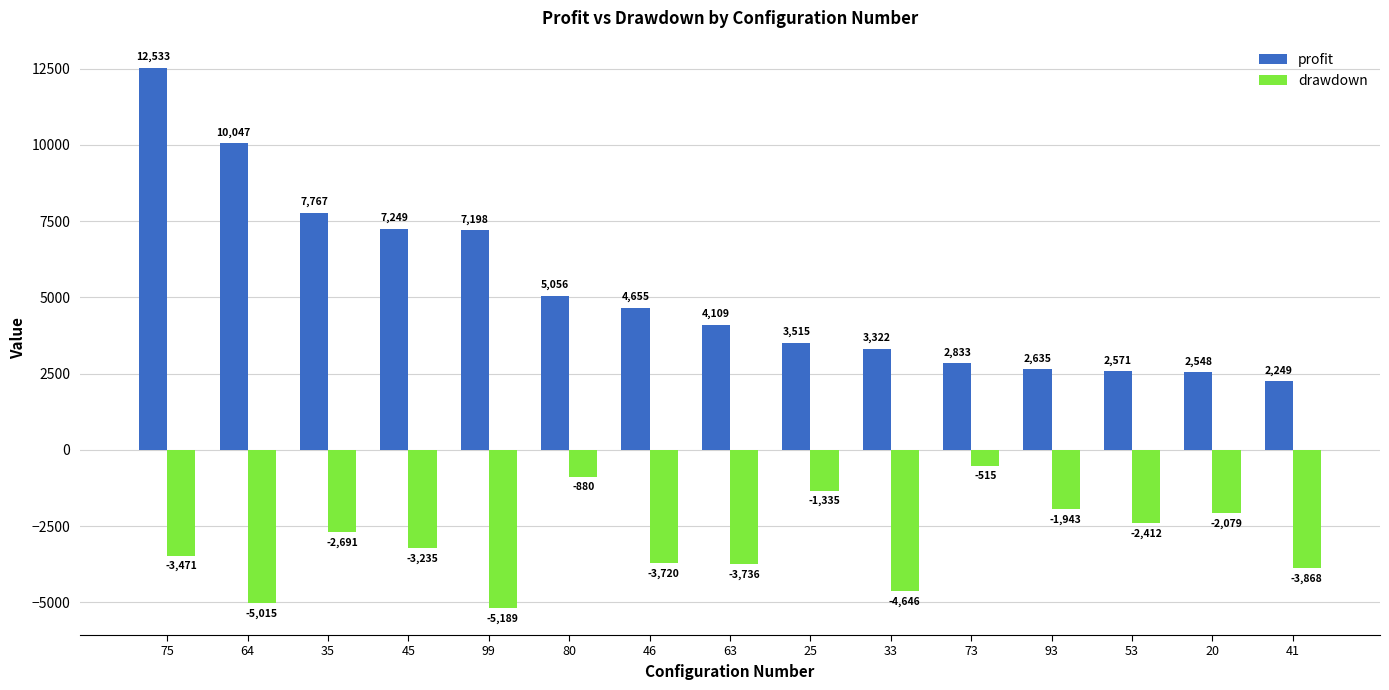

Read the drawdown value at 45.

-3235.0